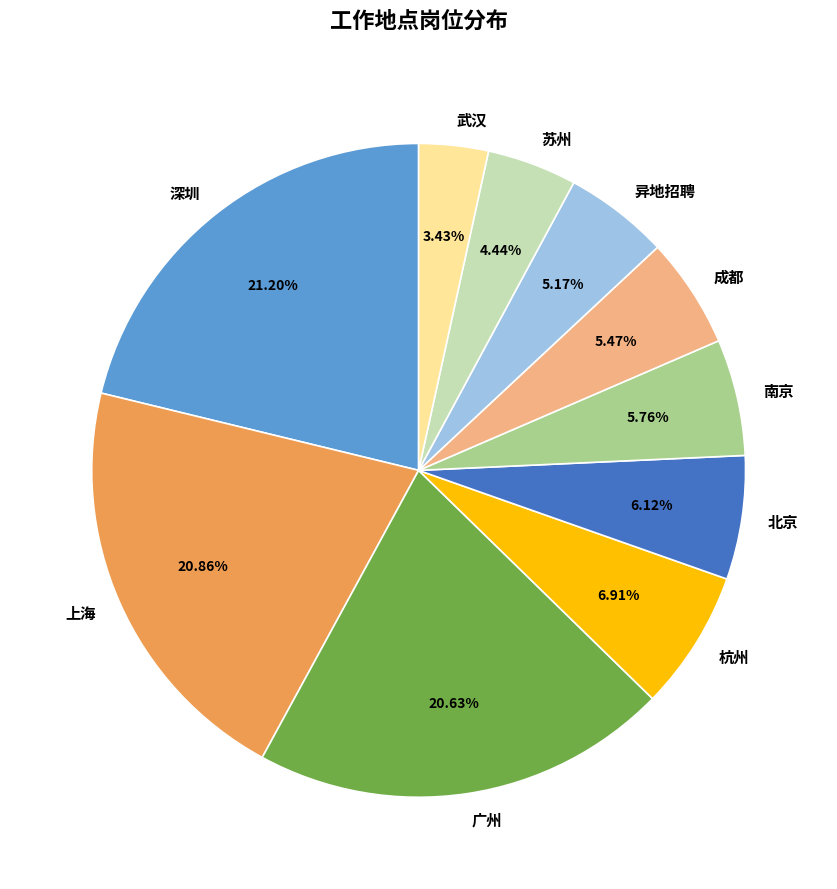

Which category has the smallest portion of the pie?

武汉